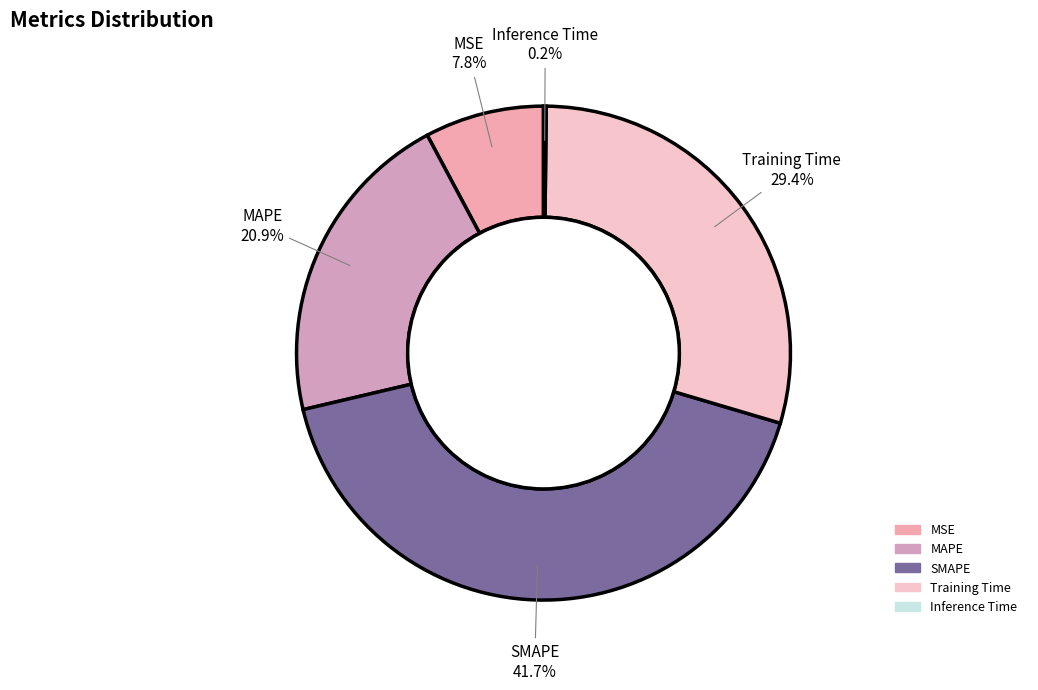

The SMAPE slice represents 42% of the pie. True or false?

True